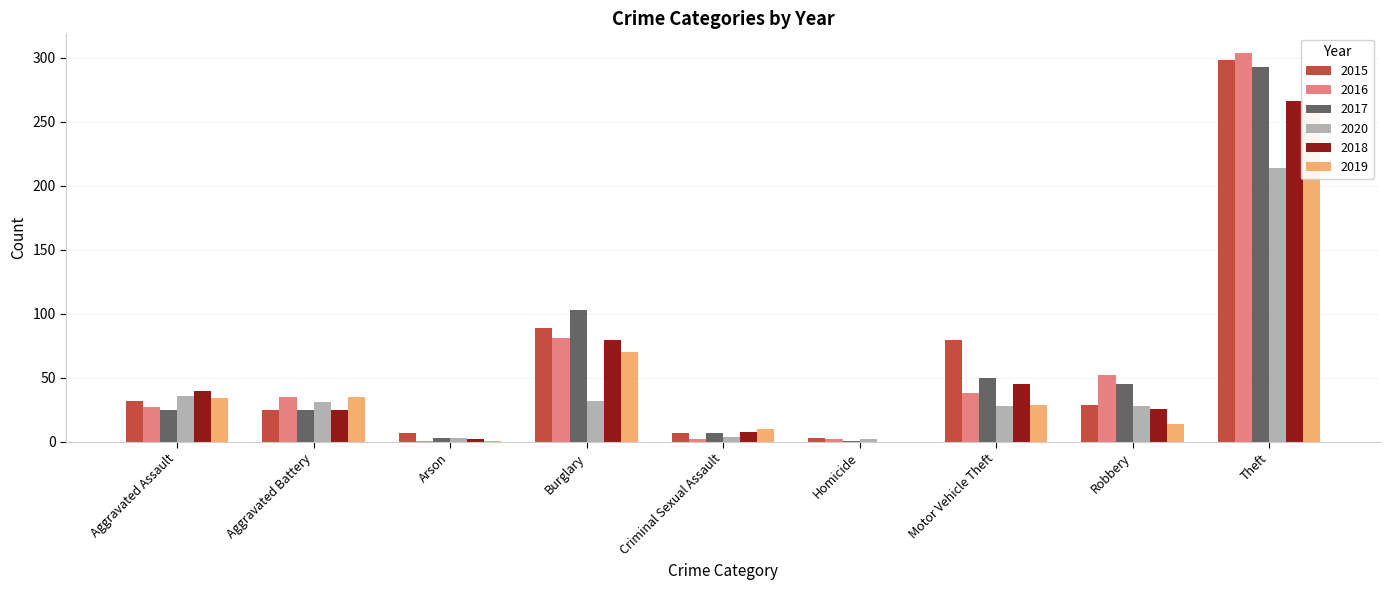

What is the difference between the maximum and second lowest values in the 2019 series?

257